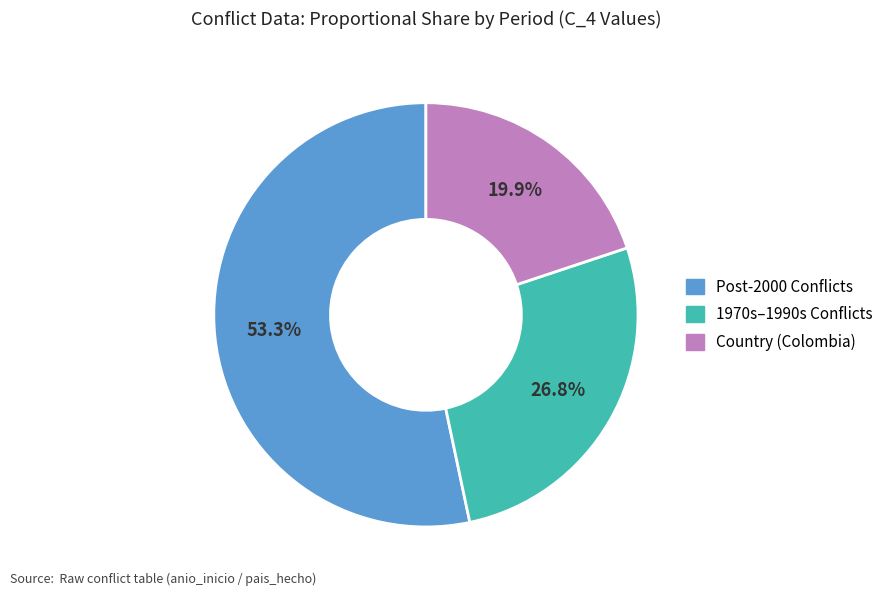

Is there any slice that represents more than half of the pie?

Yes